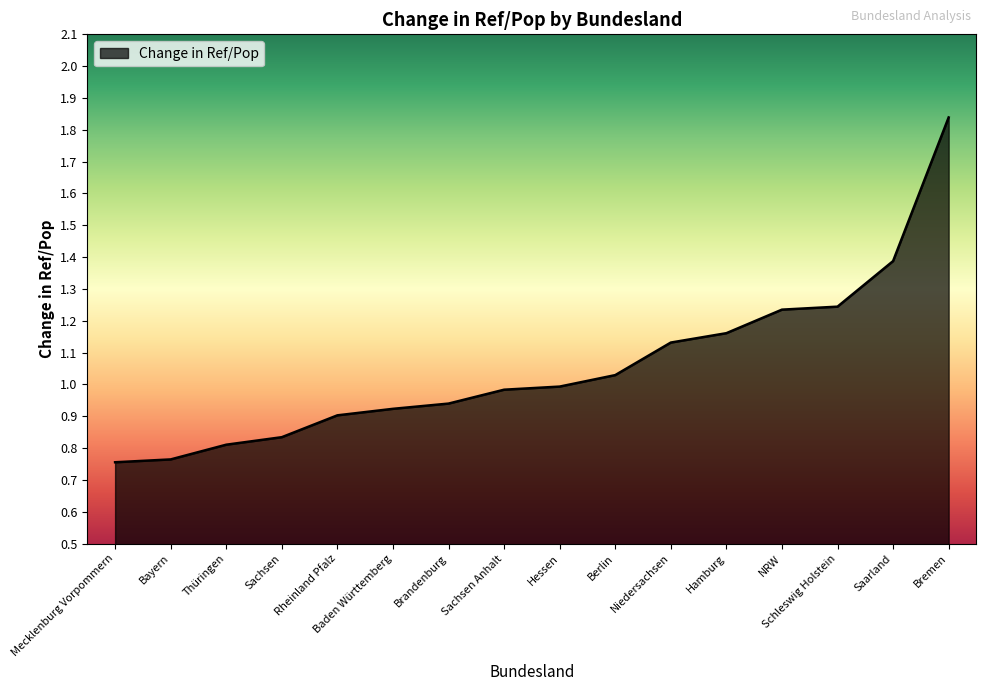

What is the sum of the values at Rheinland Pfalz and Niedersachsen?

2.0